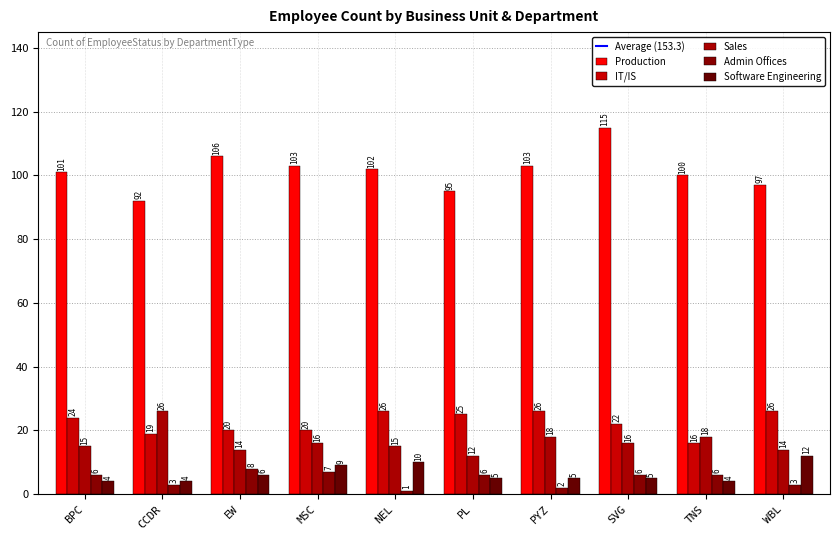

Is it true that Sales equals 24 at SVG?

False